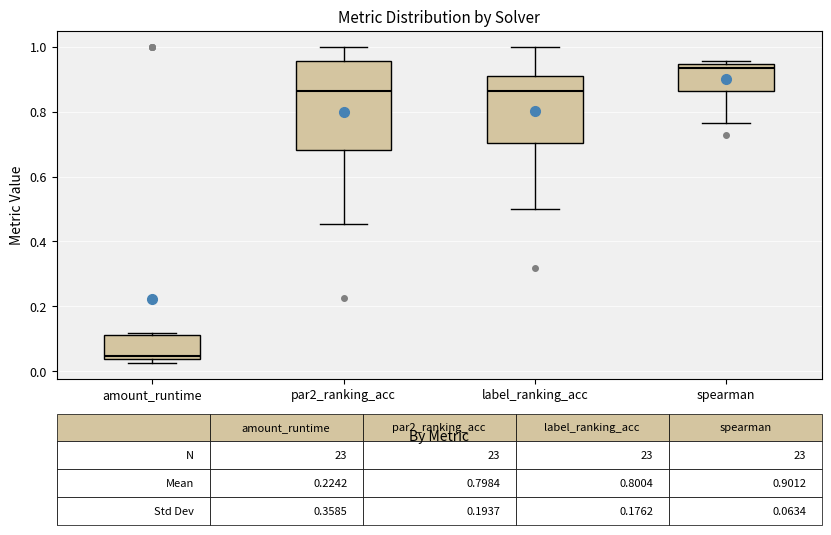

Which box is the tallest, from its lower edge to its upper edge?

par2_ranking_acc